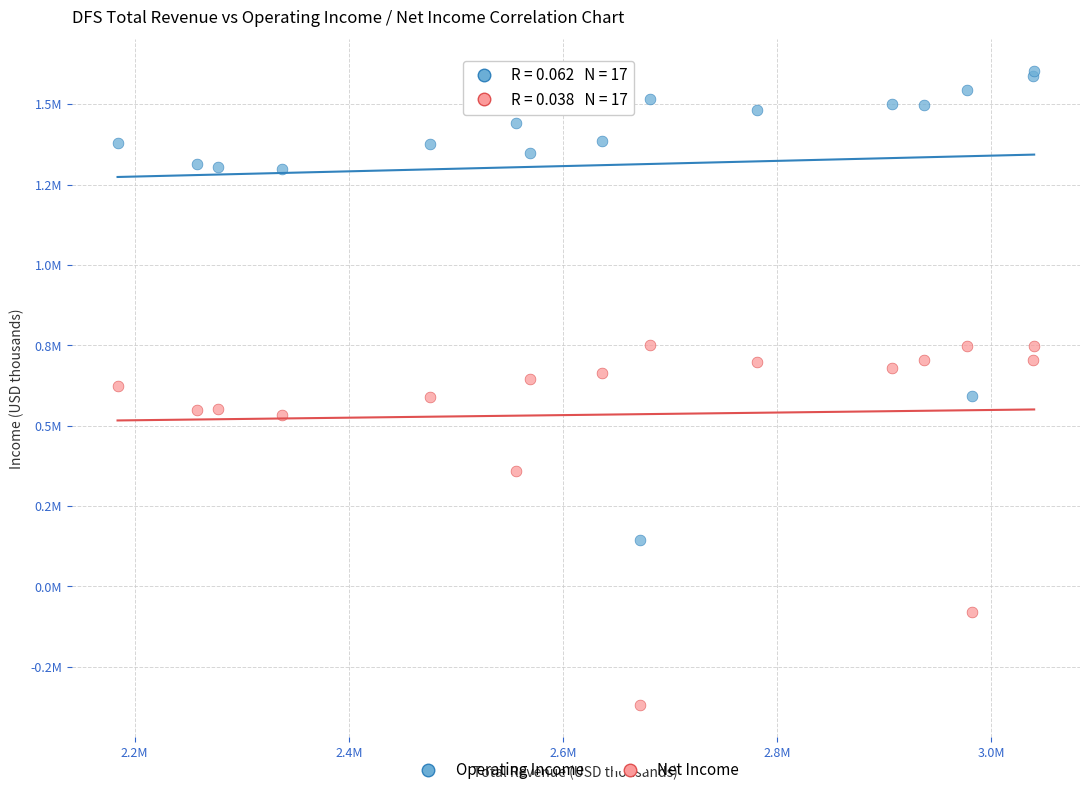

Which series has the widest spread of Y values?

Operating Income